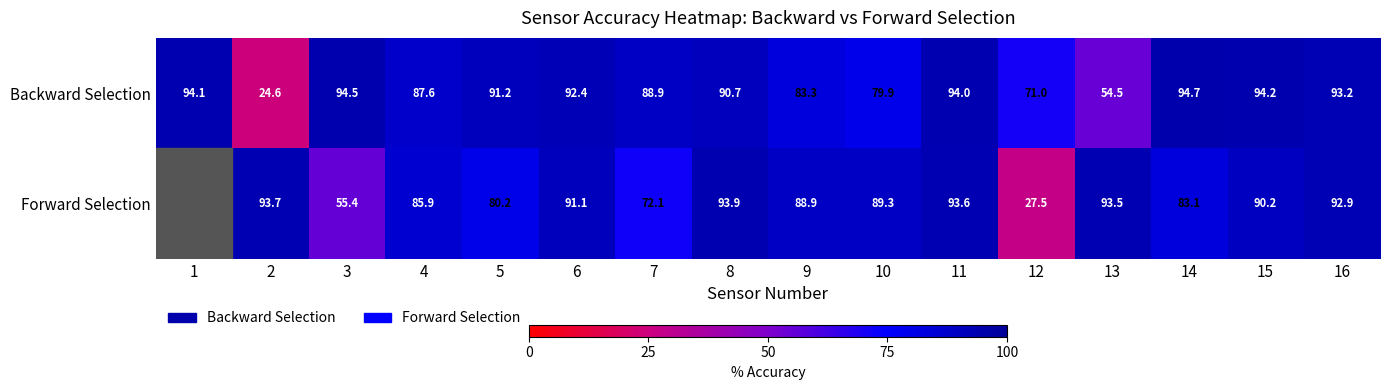

Is the value of Forward Selection at 4 greater than the value of Backward Selection at 8?

No